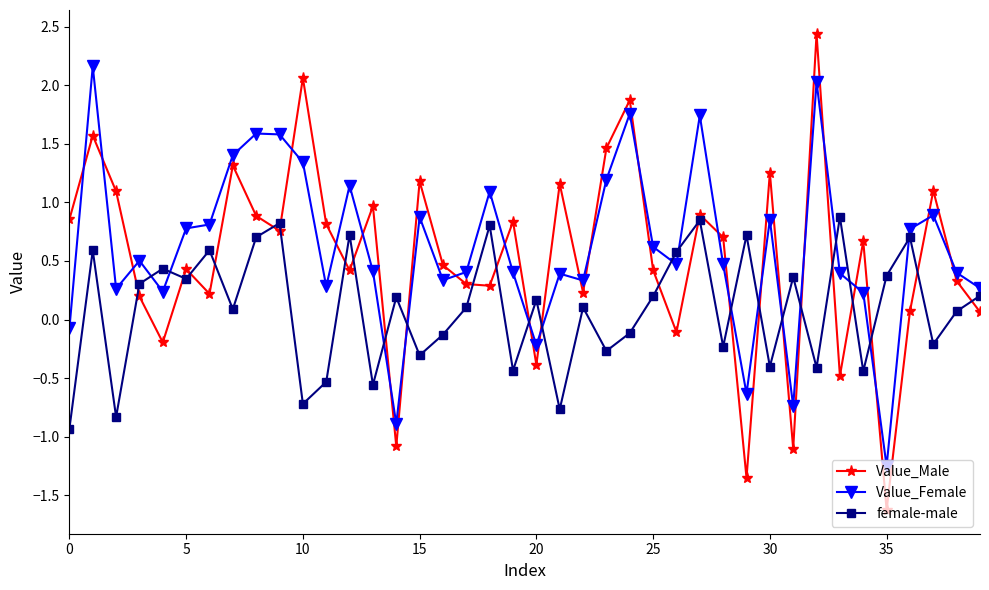

How many intersections are there between Value_Male and female-male?

25